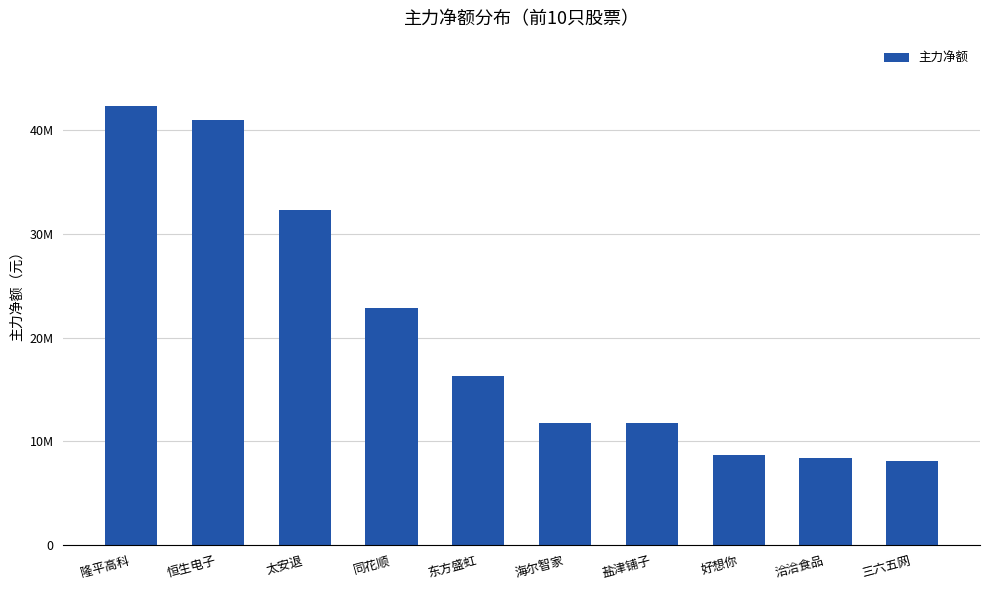

The chart shows a value of 16295906 at 东方盛虹. True or false?

True